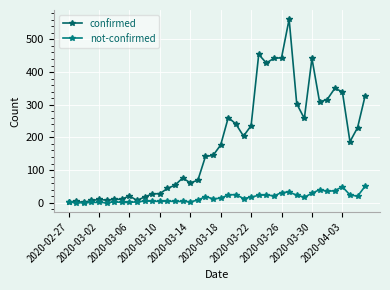

Is this an area chart (filled region under the line)?

No